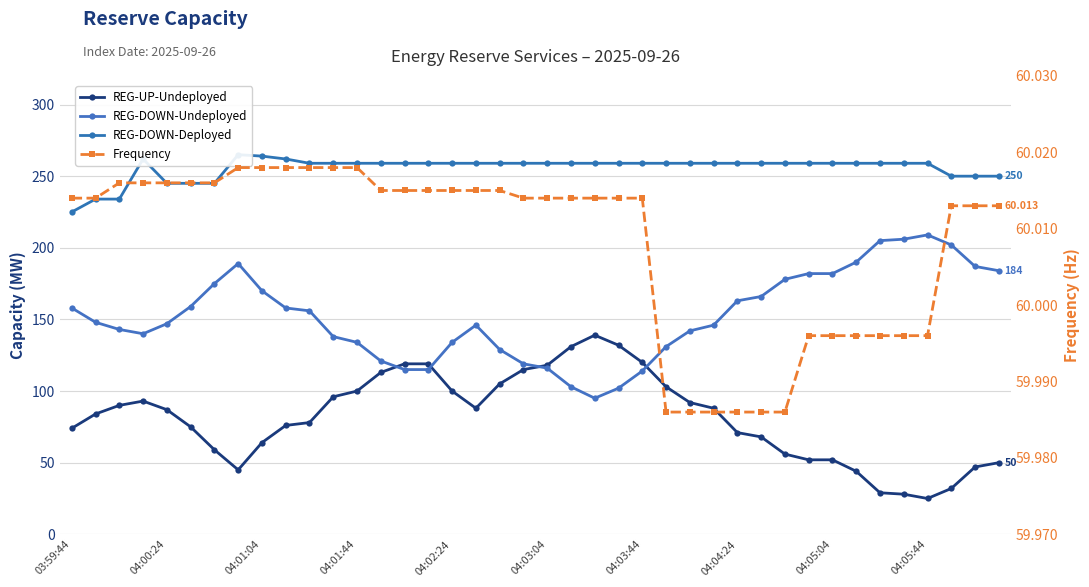

Is this an area chart (filled region under the line)?

No